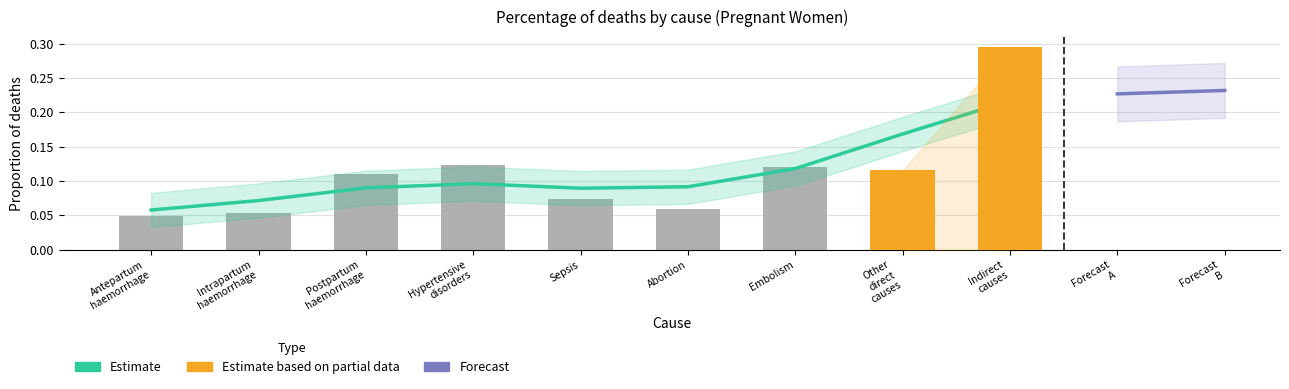

What is the change in value from Abortion to Embolism?

+0.1